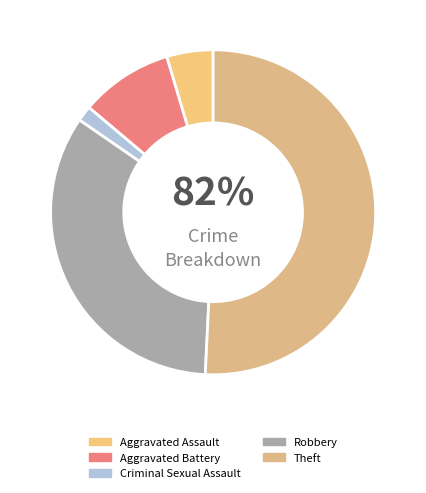

What portion of the pie excludes Theft?

49.2%